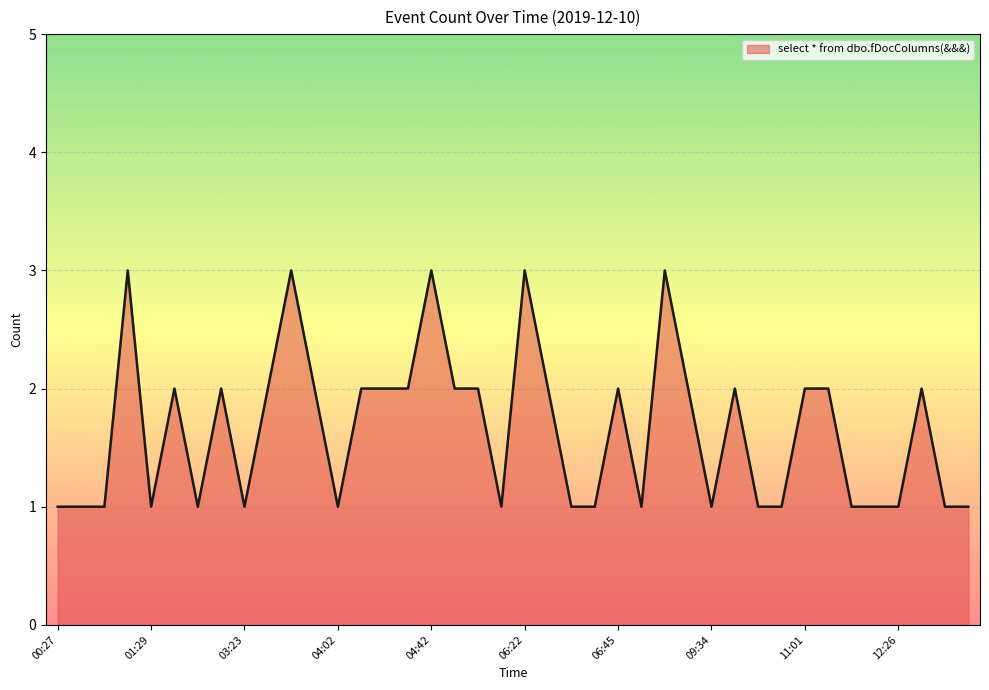

What is the maximum value shown in the chart?

3